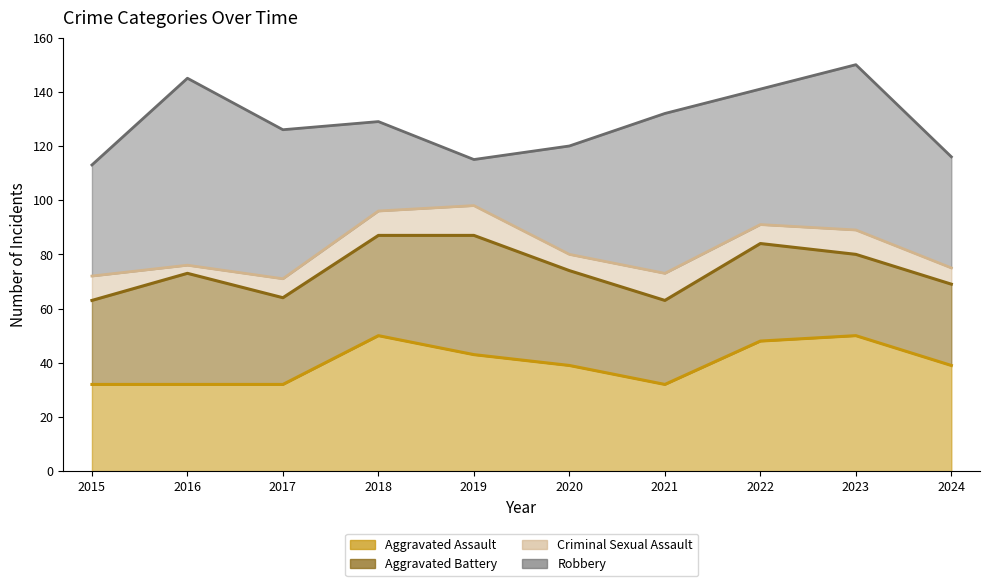

How many times do Robbery and Aggravated Battery cross each other?

2